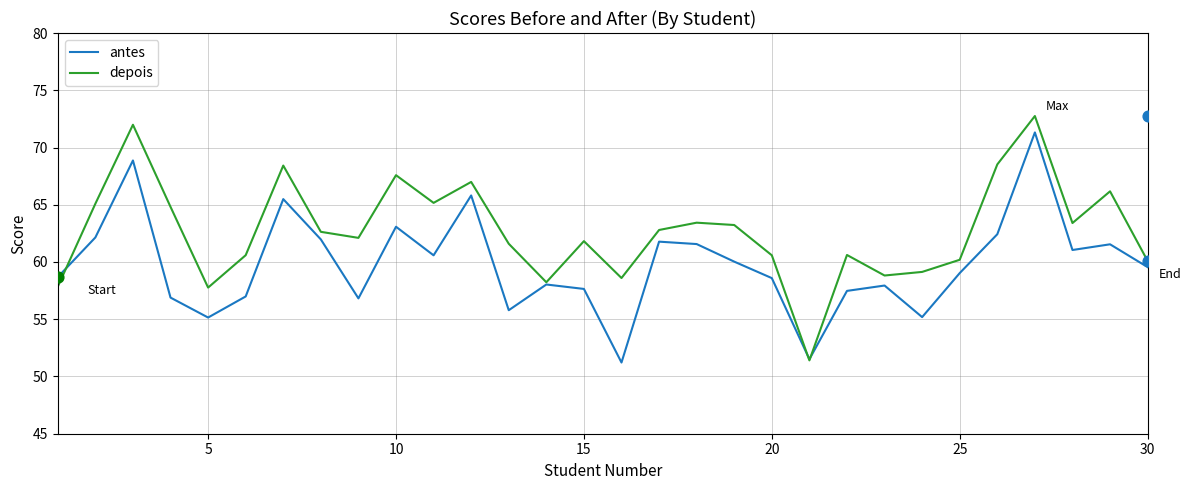

Is it true that antes equals 59.0 at 25?

True